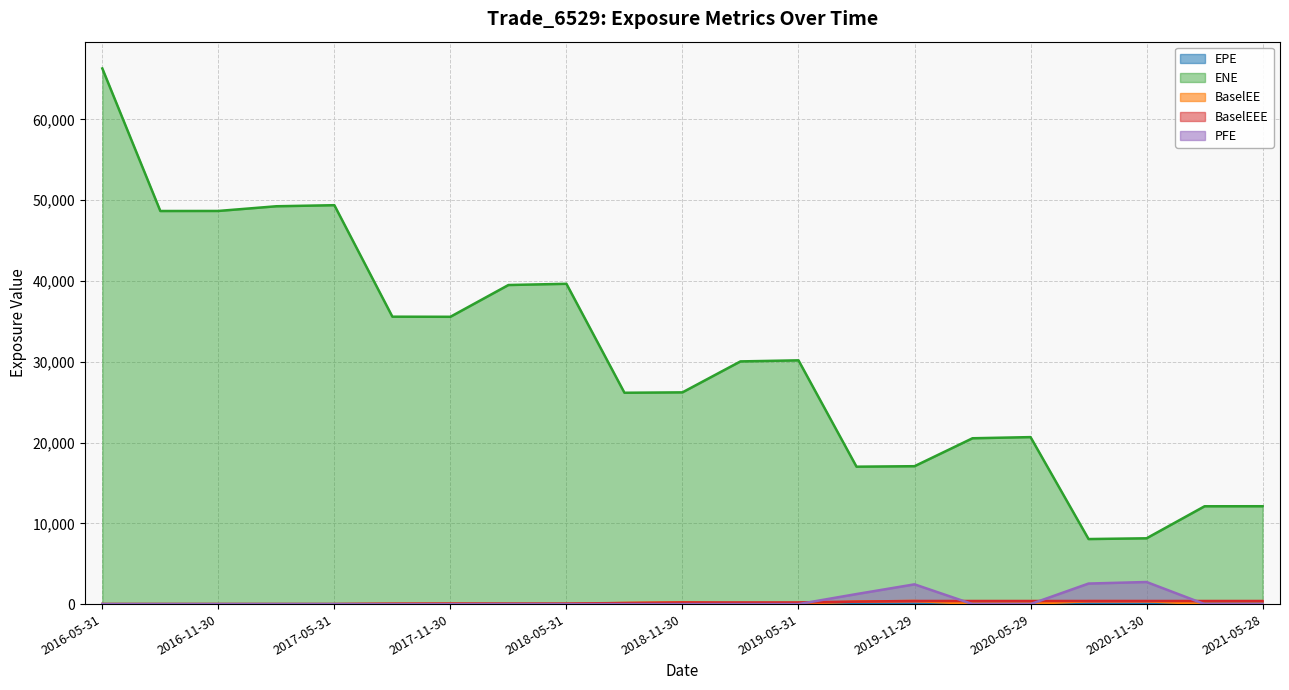

Where is ENE nearest to the value 37186?

2017-08-31